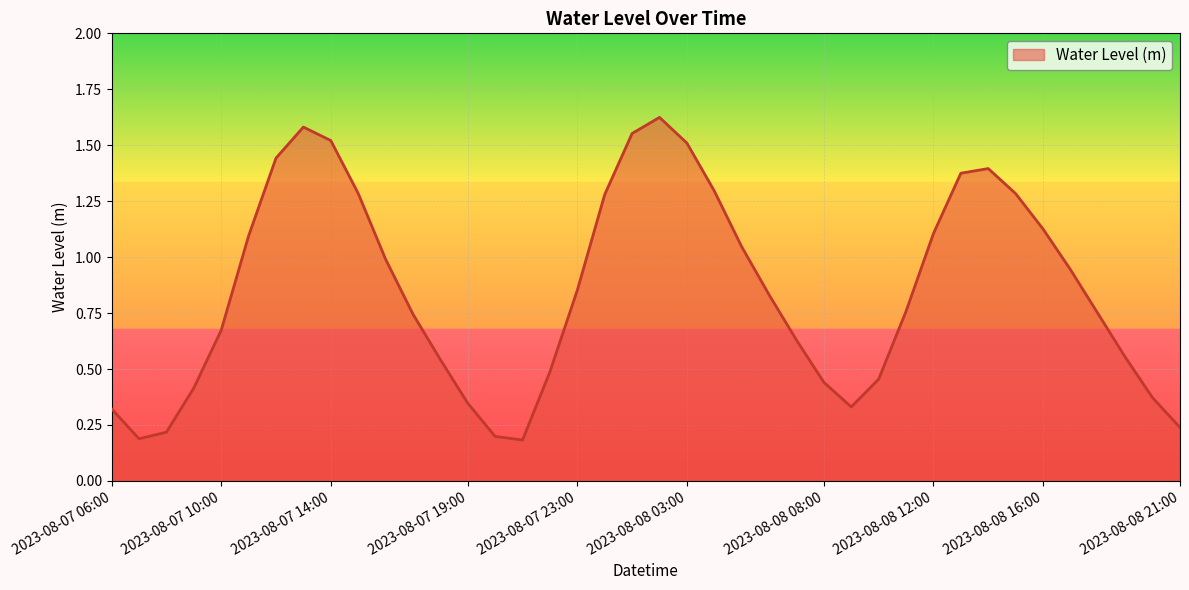

Reading left to right, extract all data points from this chart.

2023-08-07 06:00=0.3	2023-08-07 07:00=0.2	2023-08-07 08:00=0.2	2023-08-07 09:00=0.4	2023-08-07 10:00=0.7	2023-08-07 11:00=1.1	2023-08-07 12:00=1.4	2023-08-07 13:00=1.6	2023-08-07 14:00=1.5	2023-08-07 15:00=1.3	2023-08-07 16:00=1.0	2023-08-07 17:00=0.7	2023-08-07 18:00=0.5	2023-08-07 19:00=0.3	2023-08-07 20:00=0.2	2023-08-07 21:00=0.2	2023-08-07 22:00=0.5	2023-08-07 23:00=0.9	2023-08-08 00:00=1.3	2023-08-08 01:00=1.6	2023-08-08 02:00=1.6	2023-08-08 03:00=1.5	2023-08-08 04:00=1.3	2023-08-08 05:00=1.0	2023-08-08 06:00=0.8	2023-08-08 07:00=0.6	2023-08-08 08:00=0.4	2023-08-08 09:00=0.3	2023-08-08 10:00=0.5	2023-08-08 11:00=0.8	2023-08-08 12:00=1.1	2023-08-08 13:00=1.4	2023-08-08 14:00=1.4	2023-08-08 15:00=1.3	2023-08-08 16:00=1.1	2023-08-08 17:00=0.9	2023-08-08 18:00=0.7	2023-08-08 19:00=0.6	2023-08-08 20:00=0.4	2023-08-08 21:00=0.2